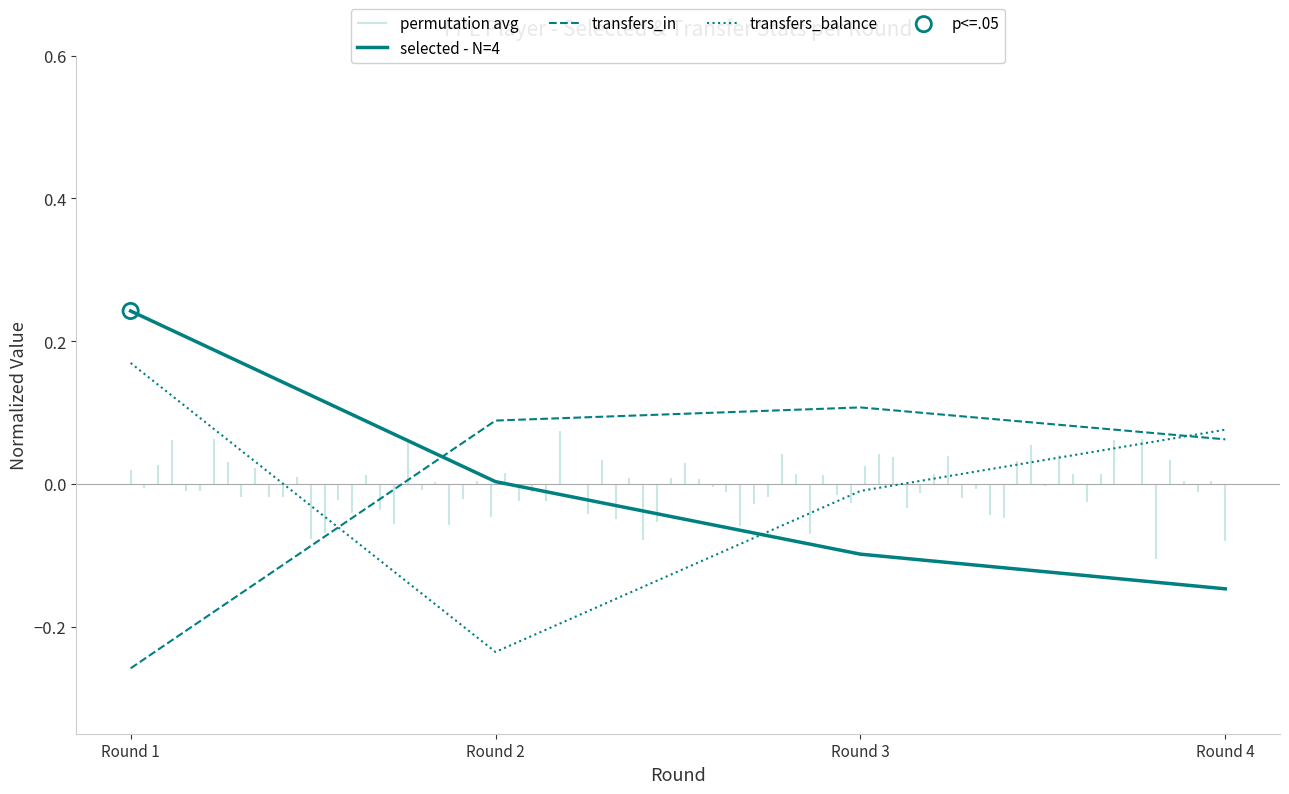

At which category is the sum across all series the highest?

Round 1